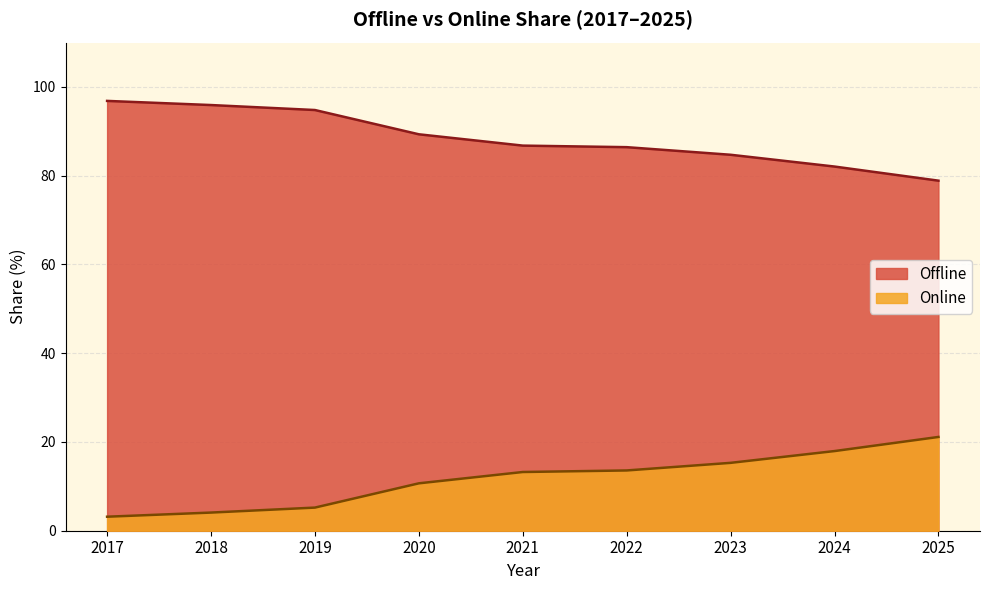

True or false: Offline and Online cross at least once.

False